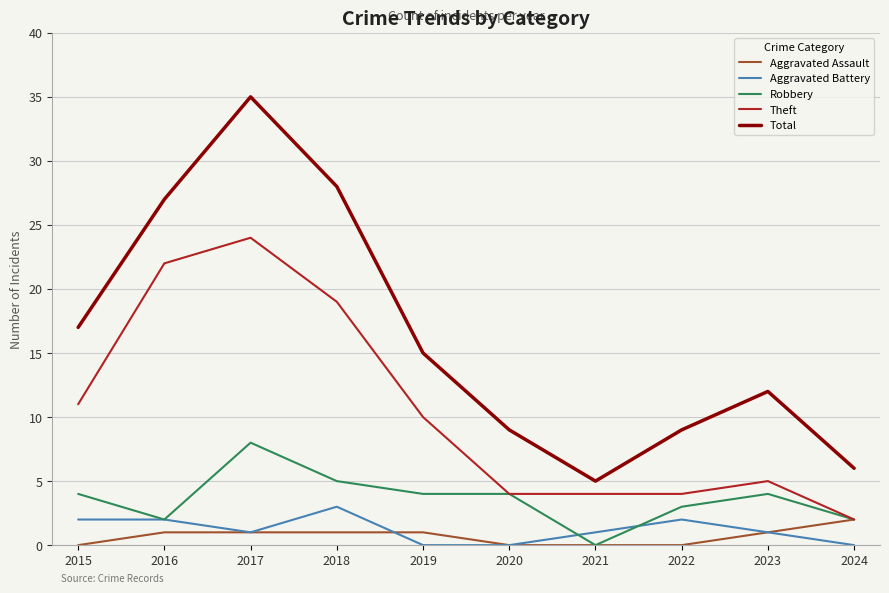

Which series has the largest total across all categories?

Total